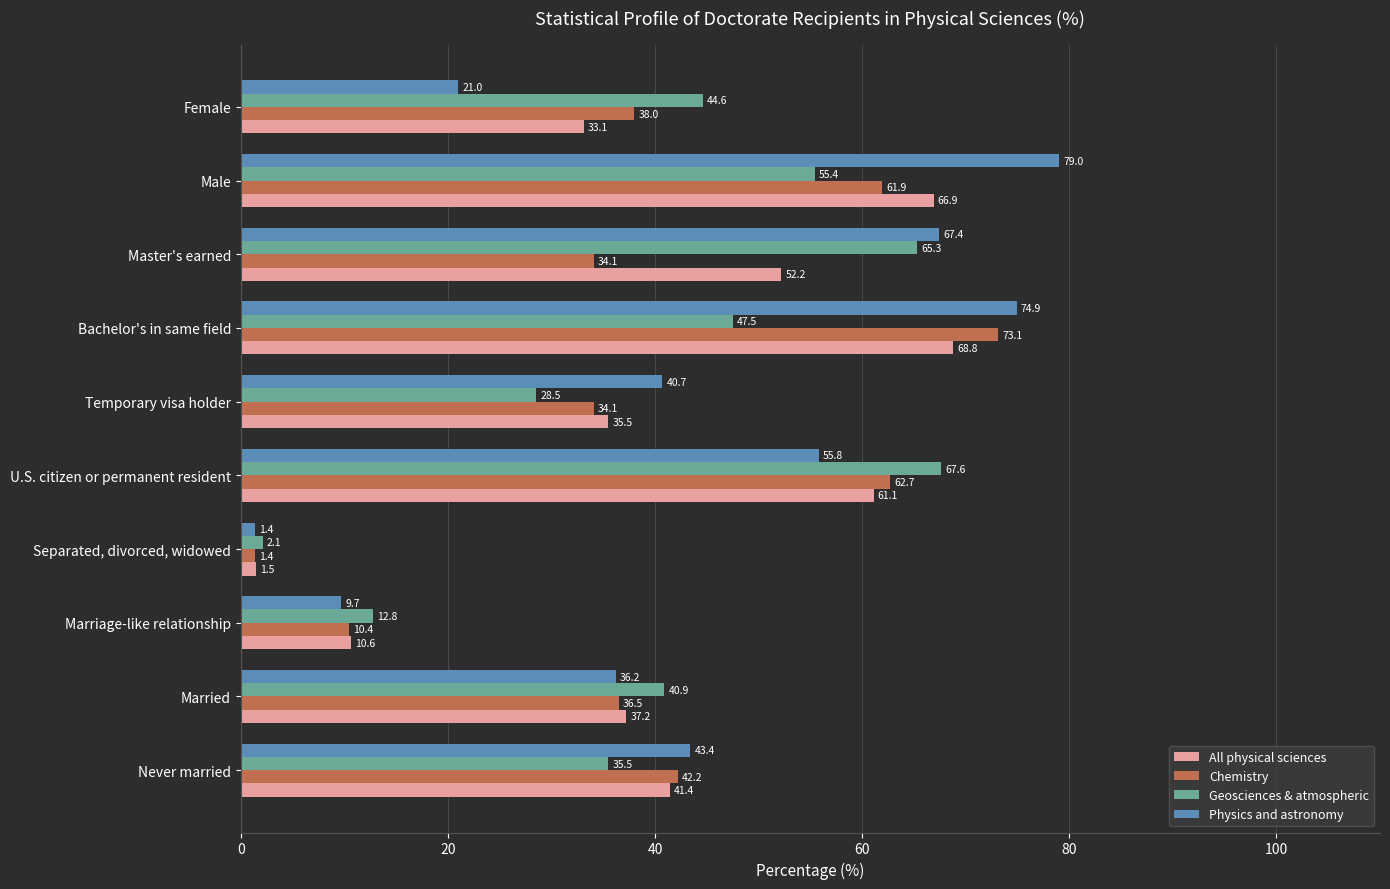

The value of Chemistry at Marriage-like relationship is 10.4. True or false?

True